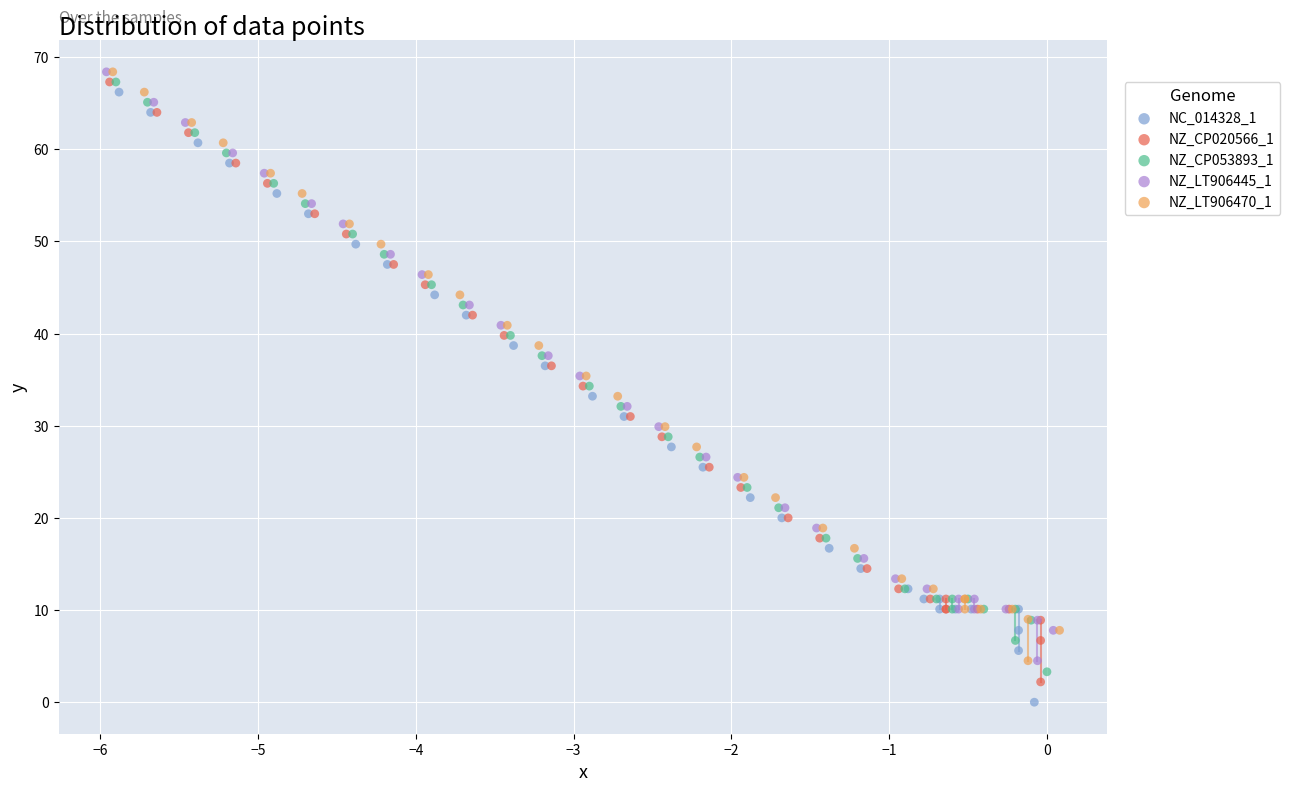

What are all the series names shown in the legend?

NC_014328_1, NZ_CP020566_1, NZ_CP053893_1, NZ_LT906445_1, NZ_LT906470_1